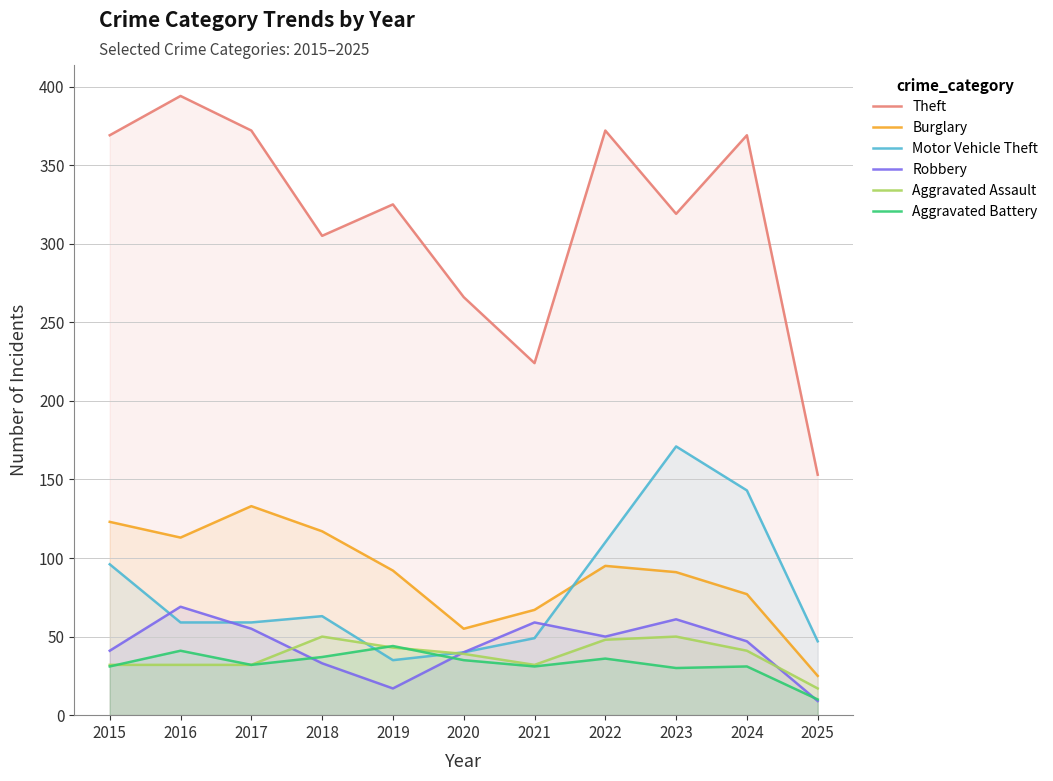

What is the lowest value of the Aggravated Assault series?

17